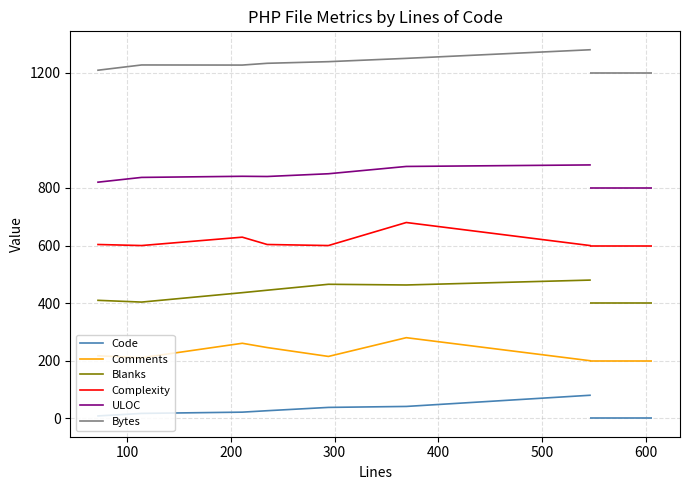

What is the highest value of the Code series?

80.0